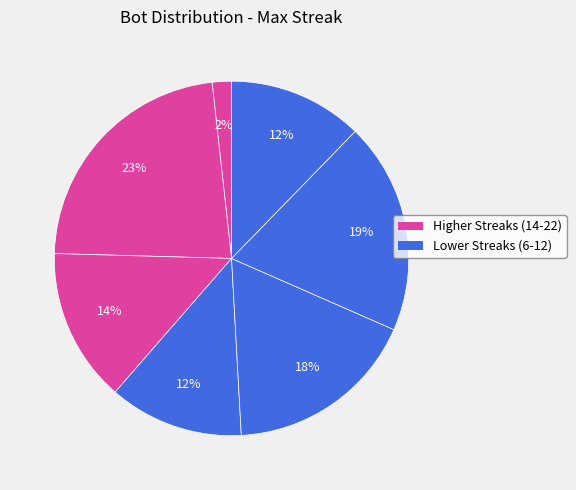

To the nearest percent, what is the average slice percentage?

14%